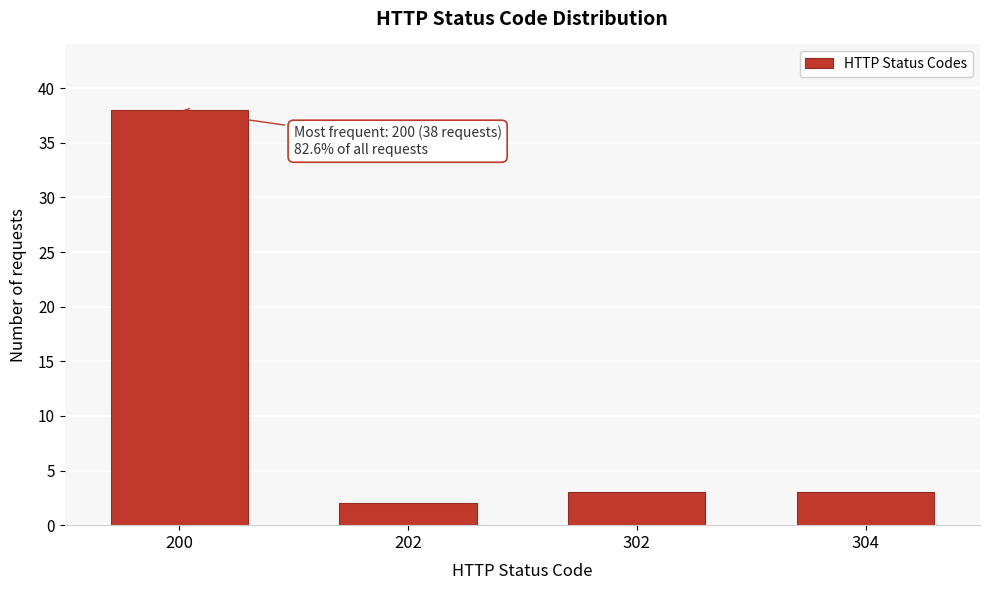

Reading left to right, list all the values displayed in this chart.

38	2	3	3